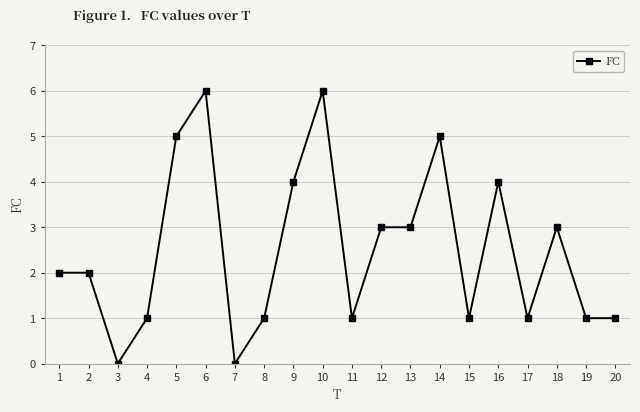

What is the value of the 1st point from the left?

2